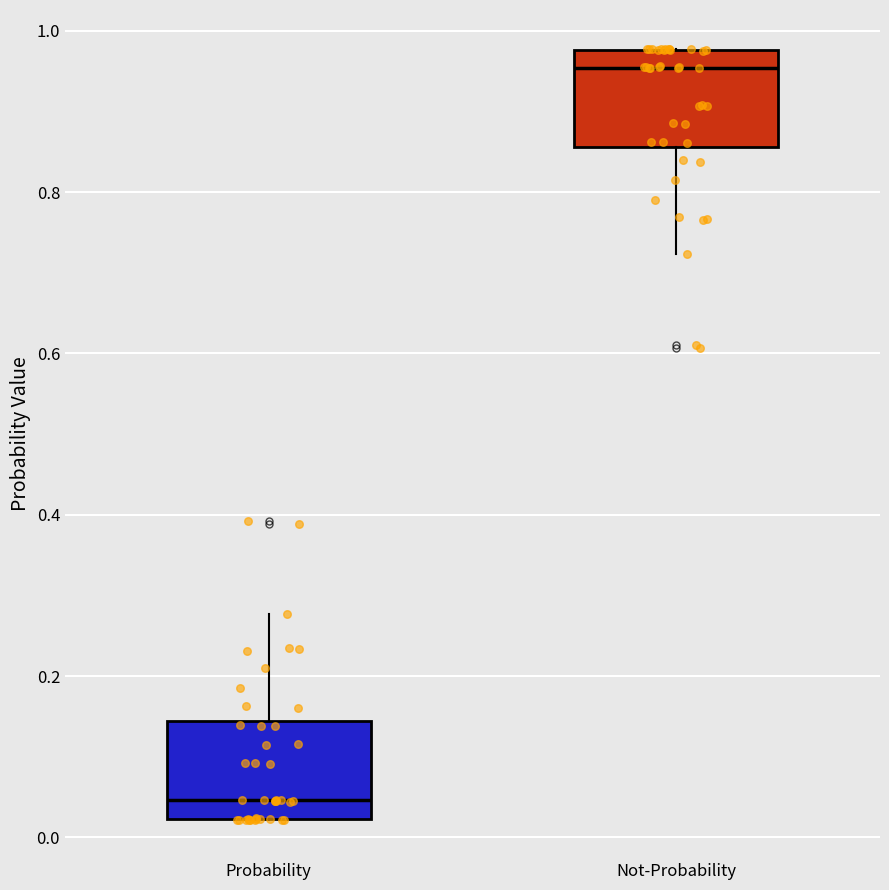

Reading left to right, transcribe this box plot: for each box, give where its median line is, the range the box spans, and where its two whiskers end, as read against the y-axis. The values are not printed on the chart, so give them approximately, as read against the axis.

Probability: median 0.04, box 0.02 to 0.14, whiskers 0.02 to 0.28
Not-Probability: median 0.96, box 0.86 to 0.98, whiskers 0.72 to 0.98